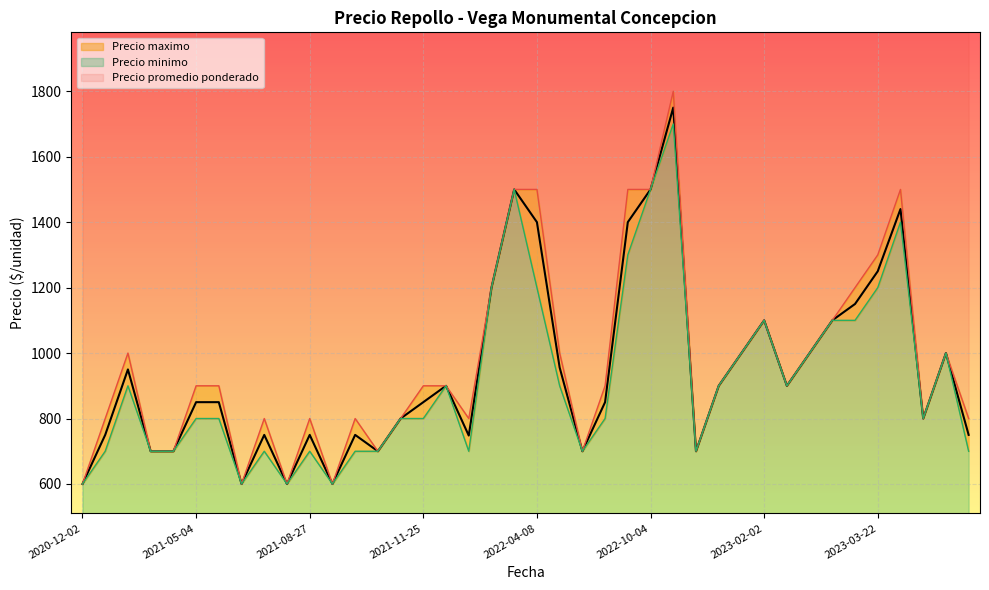

Rank the series by their average value, from highest to lowest.

Precio maximo, Precio promedio ponderado, Precio minimo